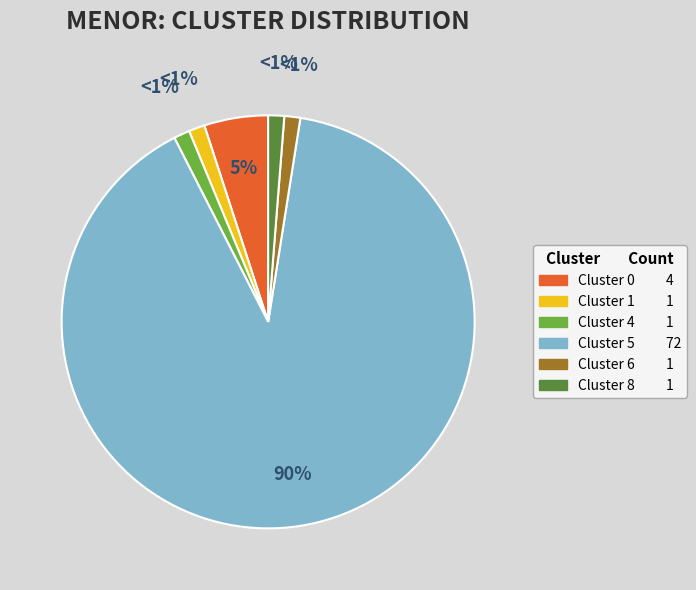

Is the sum of Cluster 6 and Cluster 1 greater than half?

No